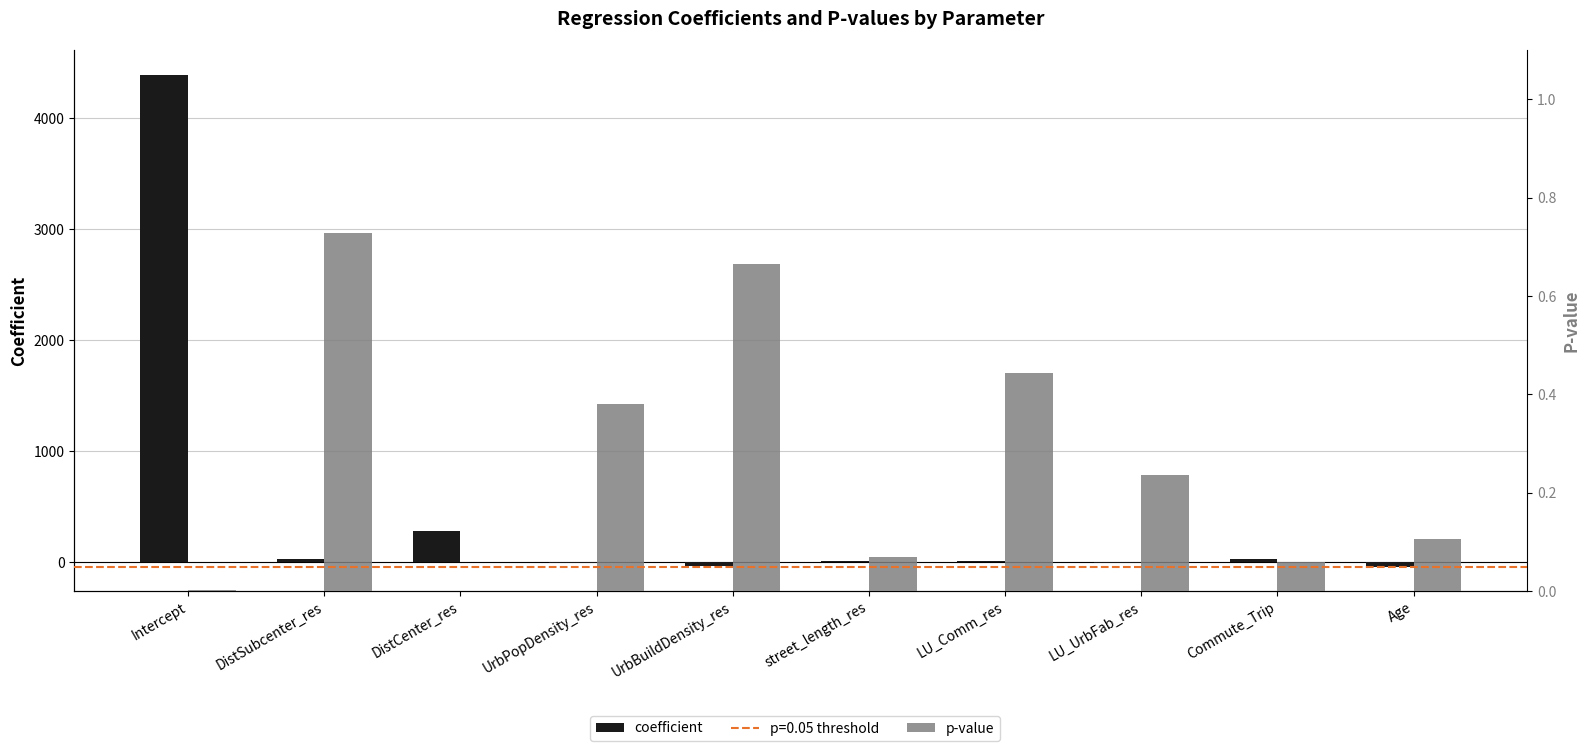

What are all the series names shown in the legend?

coefficient, p-value